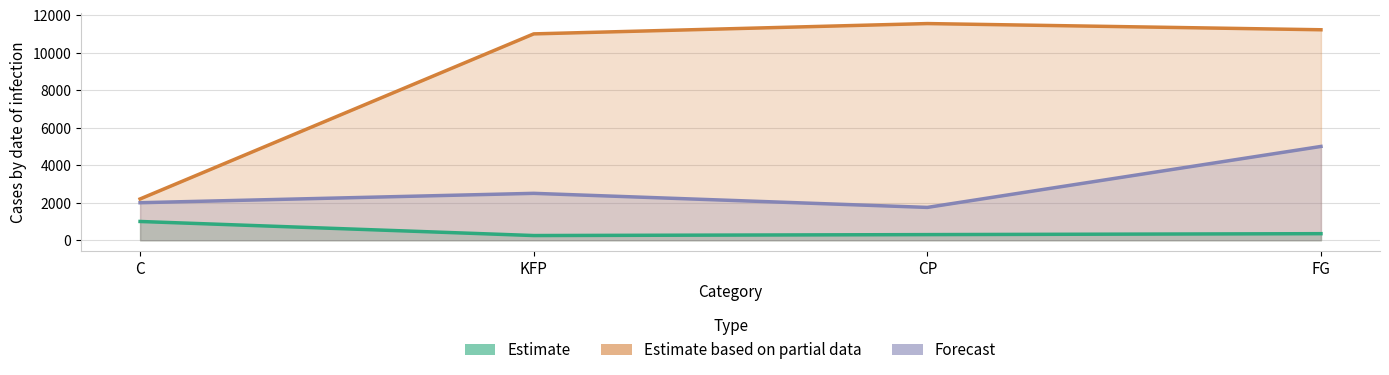

What is the value of the Estimate based on partial data point at the 1st from the left?

2200